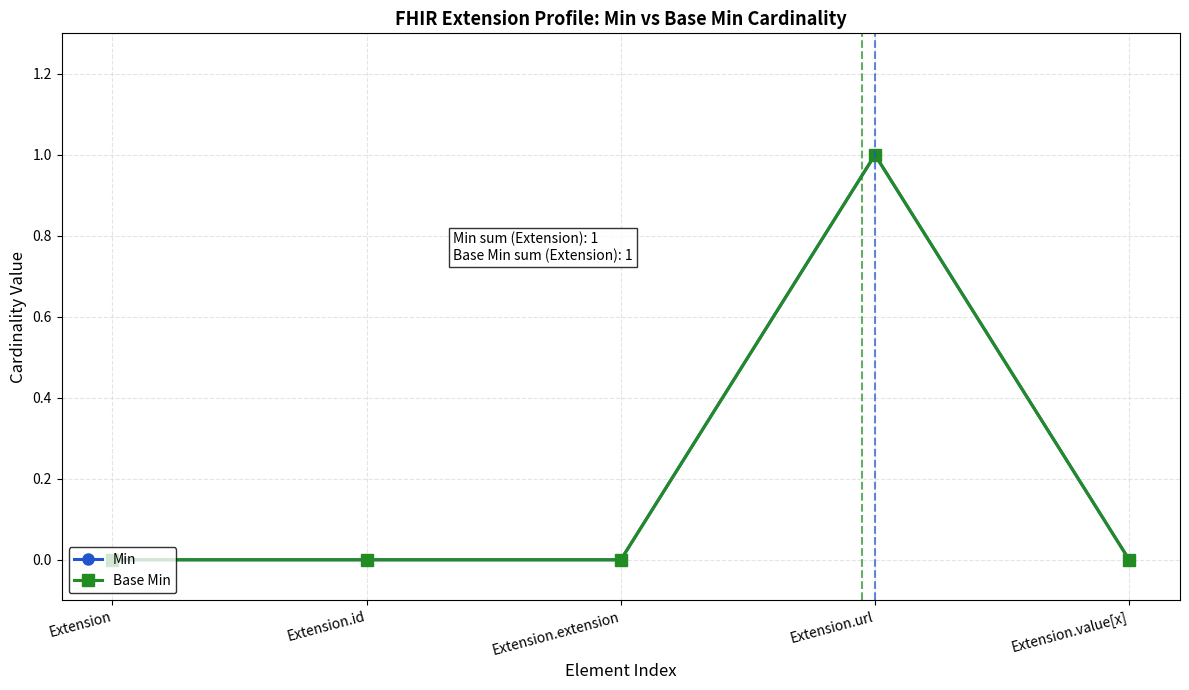

List the series in order of their peak value, lowest first.

Min, Base Min